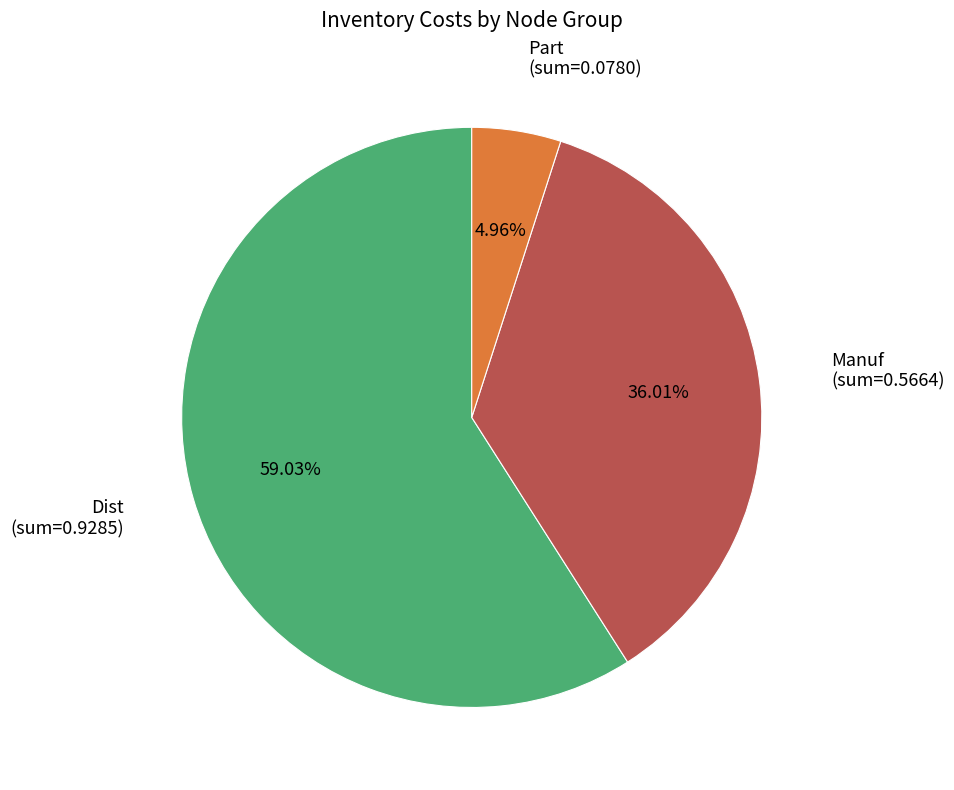

Is there any slice that represents more than half of the pie?

Yes